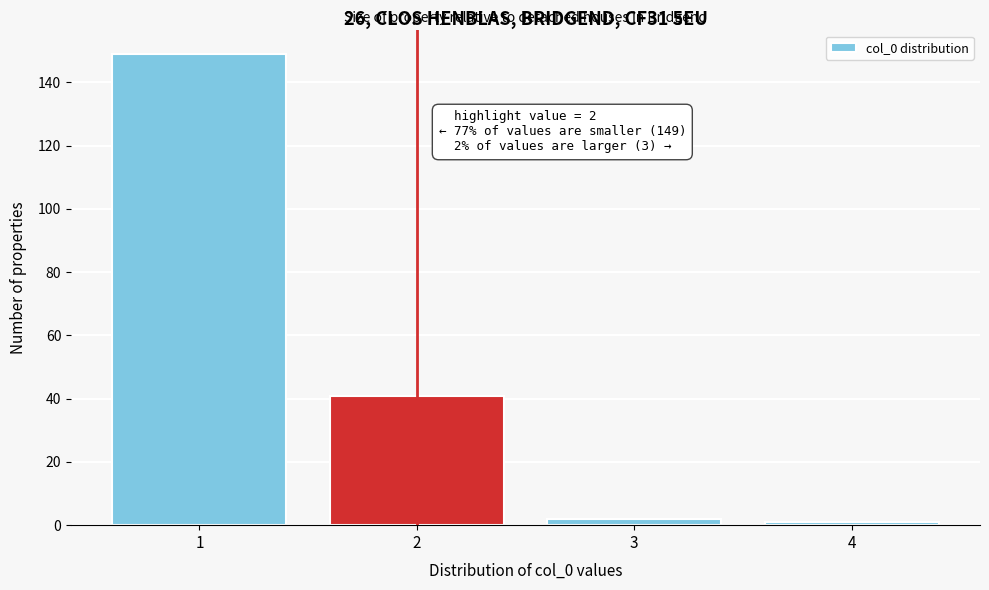

Reading right to left, transcribe all the data shown in this chart.

4=1	3=2	2=41	1=149